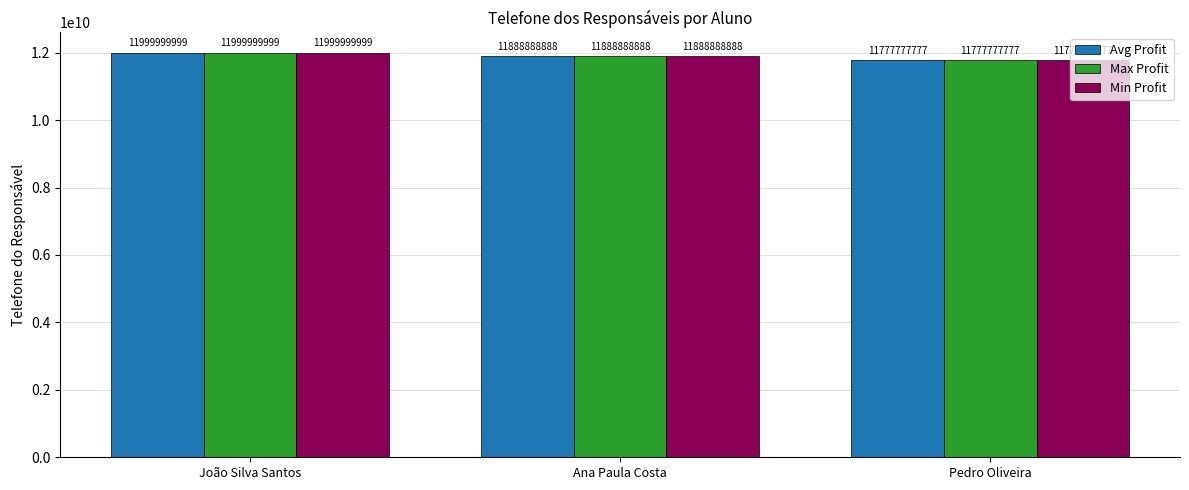

How many Avg Profit values are between 11777777777 and 11999999999?

3